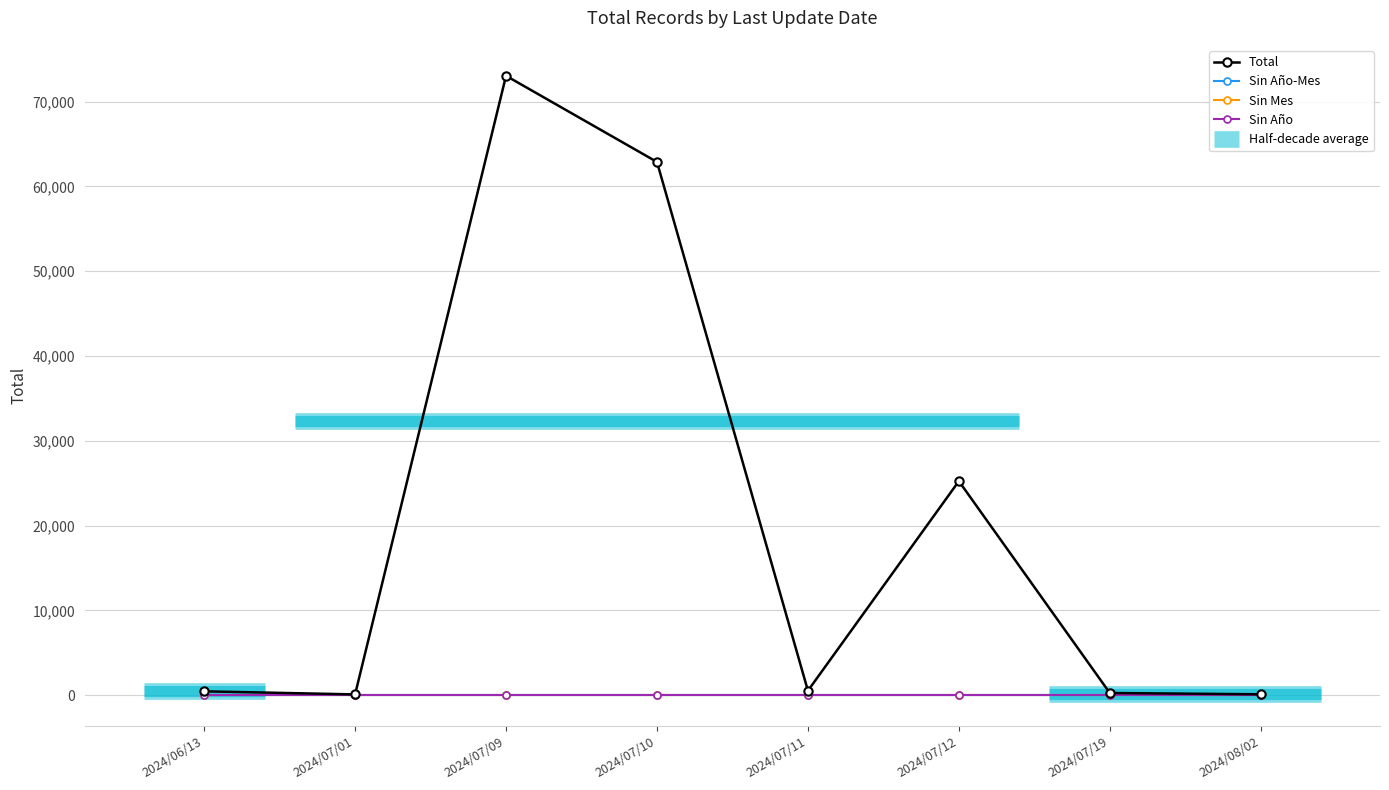

Reading left to right, list all the values displayed in this chart.

Total: 453	91	73041	62880	527	25239	256	104
Sin Año-Mes: 0	0	0	0	0	0	0	0
Sin Mes: 0	0	0	0	0	0	0	0
Sin Año: 0	0	0	0	0	0	0	0